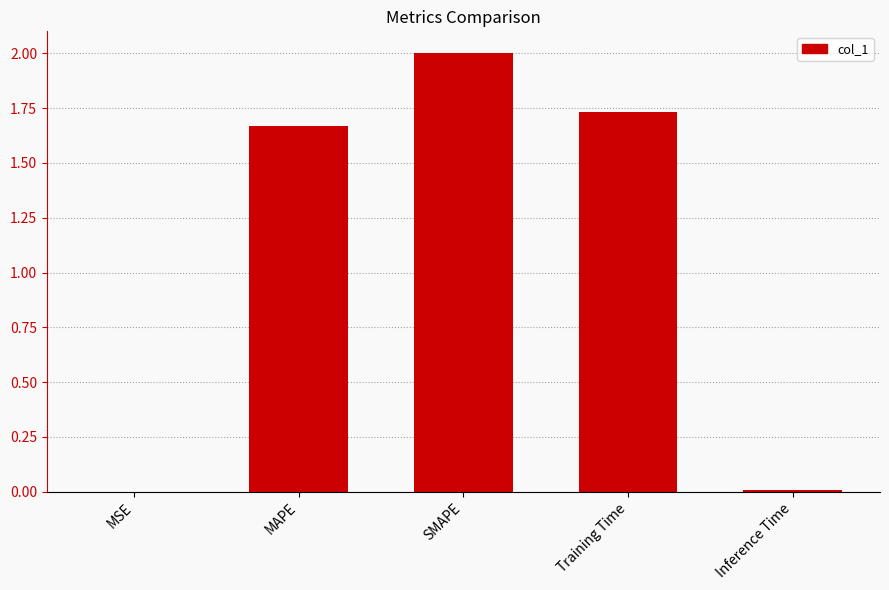

The value at Training Time is 2.6. True or false?

False